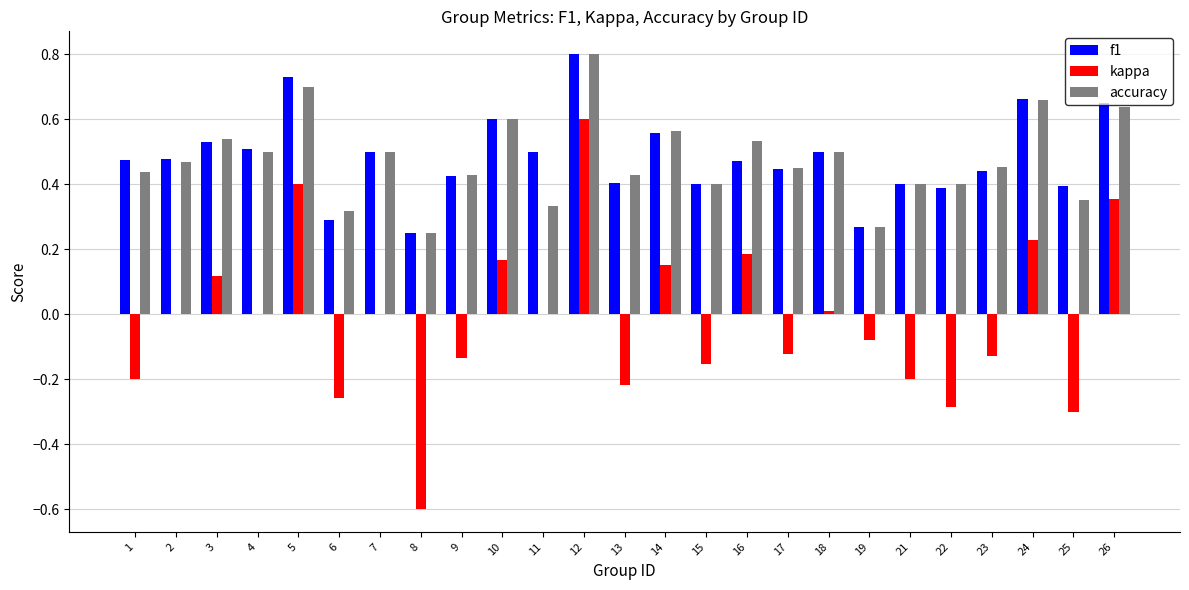

What is the sum of all kappa values?

-0.5